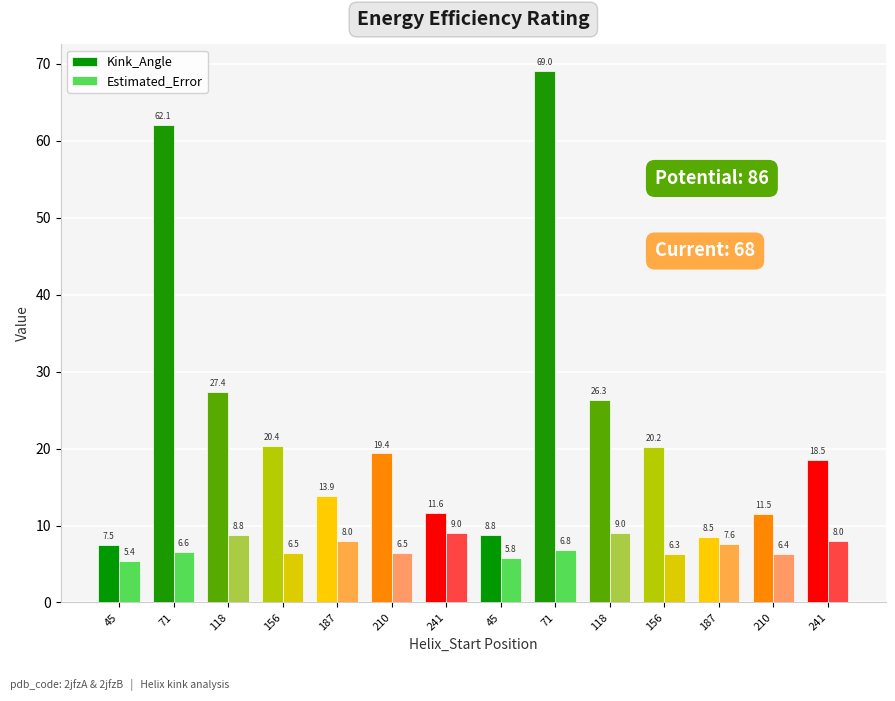

Reading left to right, transcribe all the data shown in this chart.

Kink_Angle: 45=7.5	71=62.1	118=27.4	156=20.4	187=13.9	210=19.4	241=11.6	45=8.8	71=69.0	118=26.3	156=20.2	187=8.5	210=11.5	241=18.5
Estimated_Error: 45=5.4	71=6.6	118=8.8	156=6.5	187=8.0	210=6.5	241=9.0	45=5.8	71=6.8	118=9.0	156=6.3	187=7.6	210=6.4	241=8.0